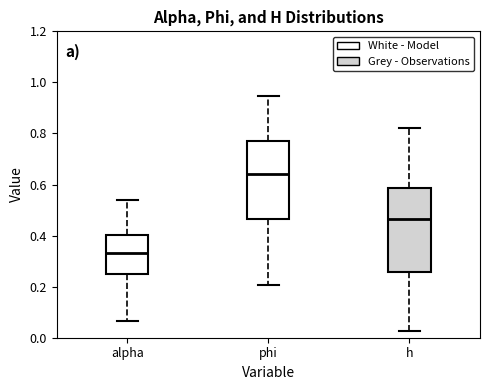

Which box's median line is the highest?

phi